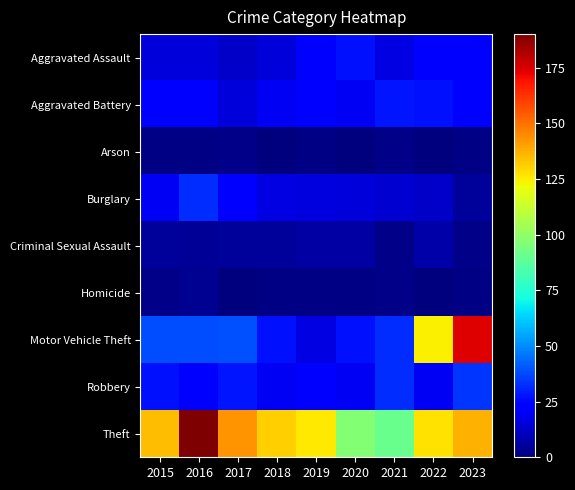

Reading left to right, extract all data points from this chart.

Aggravated Assault: 2015=15	2016=15	2017=12	2018=15	2019=21	2020=27	2021=17	2022=22	2023=24
Aggravated Battery: 2015=22	2016=21	2017=15	2018=20	2019=21	2020=20	2021=28	2022=27	2023=23
Arson: 2015=1	2016=1	2017=2	2018=0	2019=1	2020=0	2021=2	2022=0	2023=1
Burglary: 2015=20	2016=32	2017=22	2018=17	2019=16	2020=15	2021=14	2022=12	2023=5
Criminal Sexual Assault: 2015=5	2016=4	2017=5	2018=5	2019=6	2020=6	2021=2	2022=7	2023=2
Homicide: 2015=2	2016=3	2017=0	2018=1	2019=1	2020=1	2021=2	2022=0	2023=1
Motor Vehicle Theft: 2015=38	2016=38	2017=39	2018=27	2019=17	2020=27	2021=32	2022=124	2023=174
Robbery: 2015=27	2016=21	2017=28	2018=20	2019=24	2020=20	2021=32	2022=20	2023=34
Theft: 2015=135	2016=190	2017=143	2018=131	2019=126	2020=97	2021=91	2022=127	2023=137